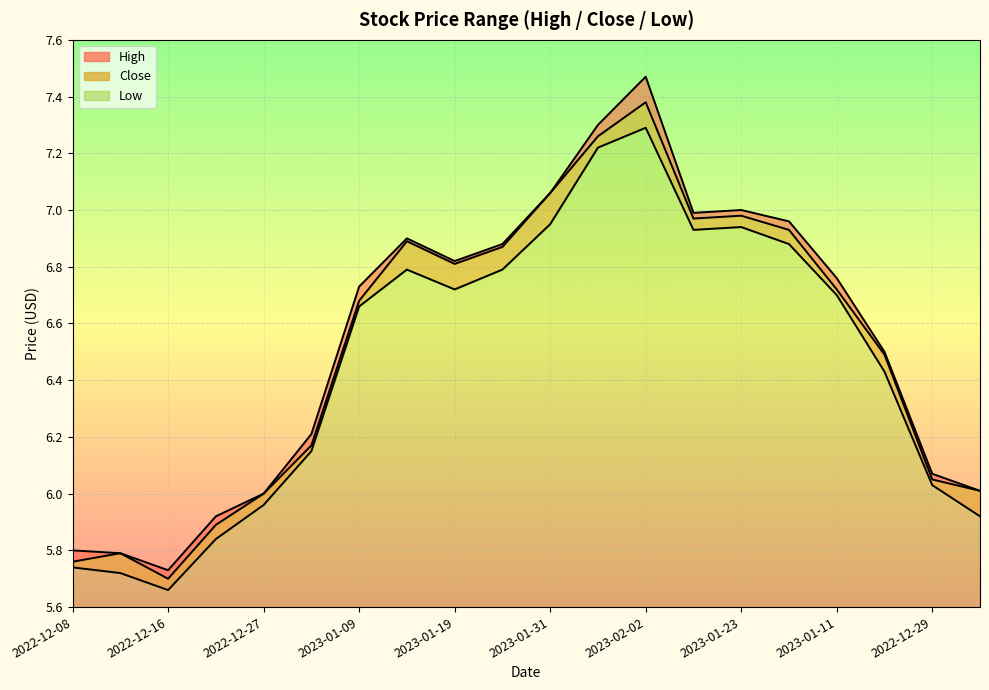

At which label does High first exceed 6?

2023-01-03